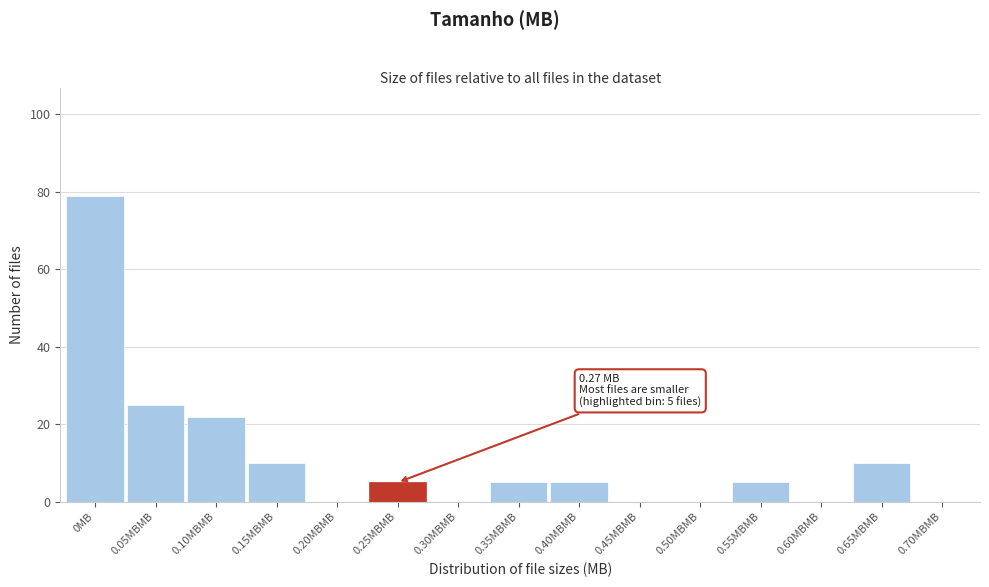

Reading left to right, transcribe all the data shown in this chart.

0MB=79	0.05MBMB=25	0.10MBMB=22	0.15MBMB=10	0.20MBMB=0	0.25MBMB=5	0.30MBMB=0	0.35MBMB=5	0.40MBMB=5	0.45MBMB=0	0.50MBMB=0	0.55MBMB=5	0.60MBMB=0	0.65MBMB=10	0.70MBMB=0